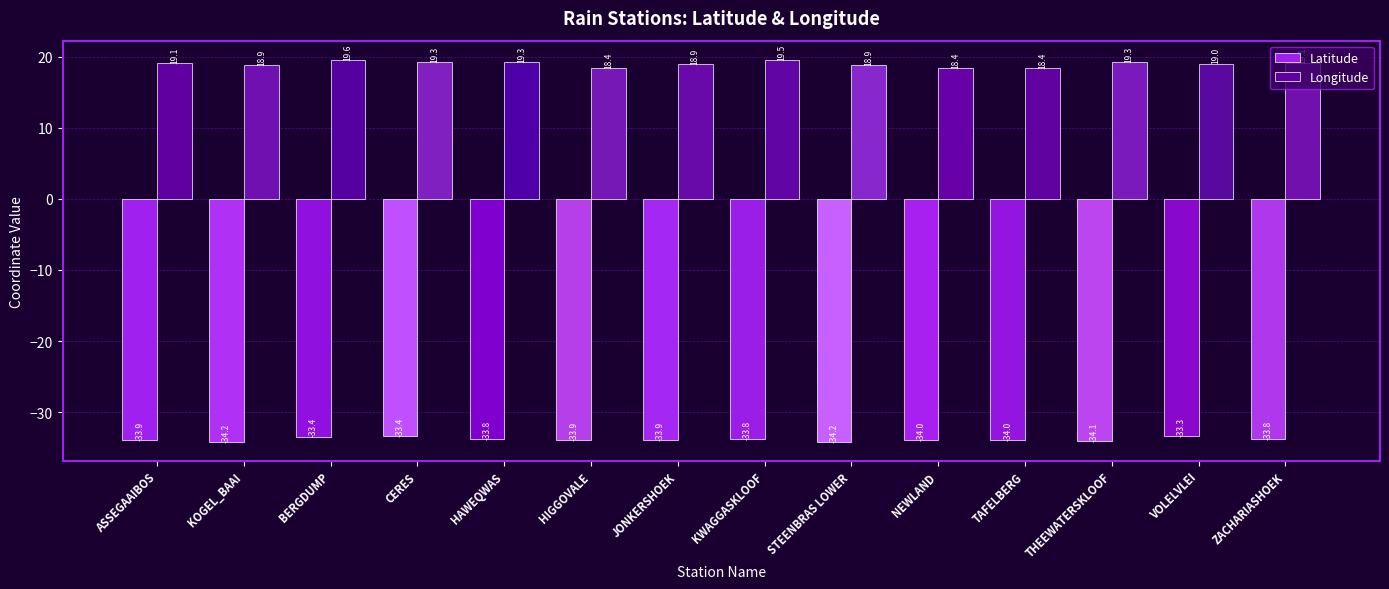

Rank the series by their maximum value, from lowest to highest.

Latitude, Longitude